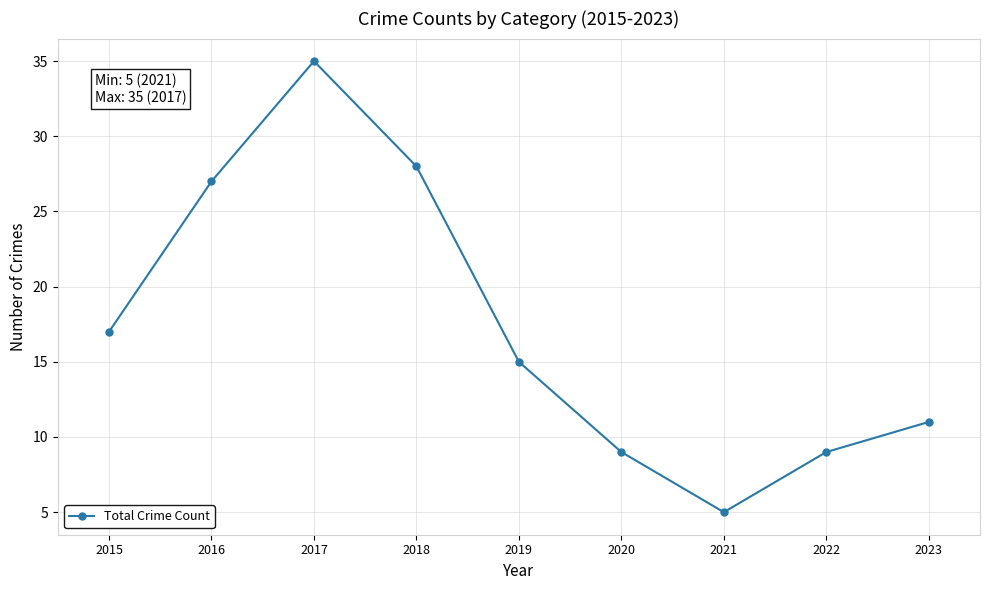

Where does the data first go above 15?

2015